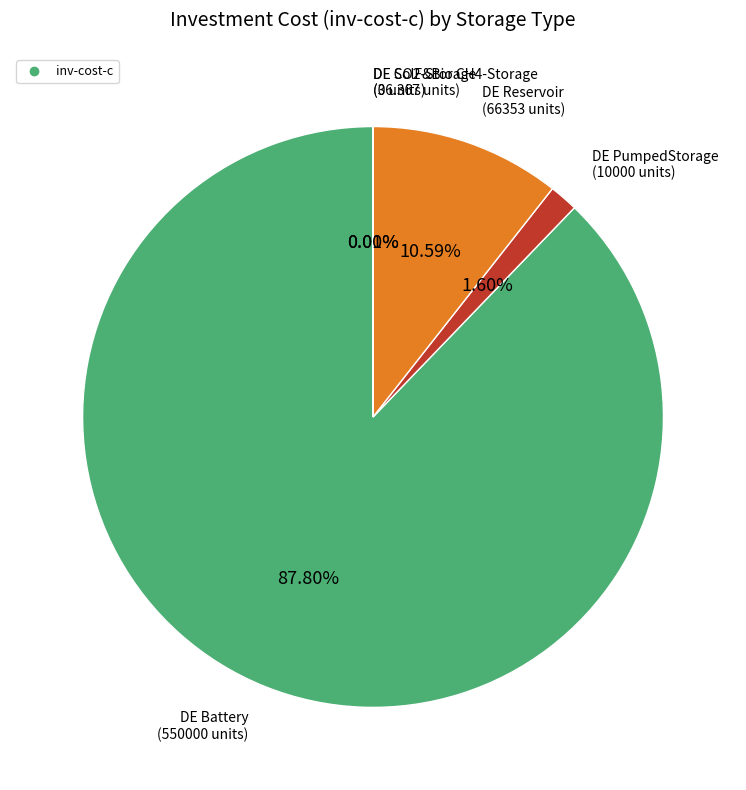

What is the largest slice in the pie chart?

DE Battery